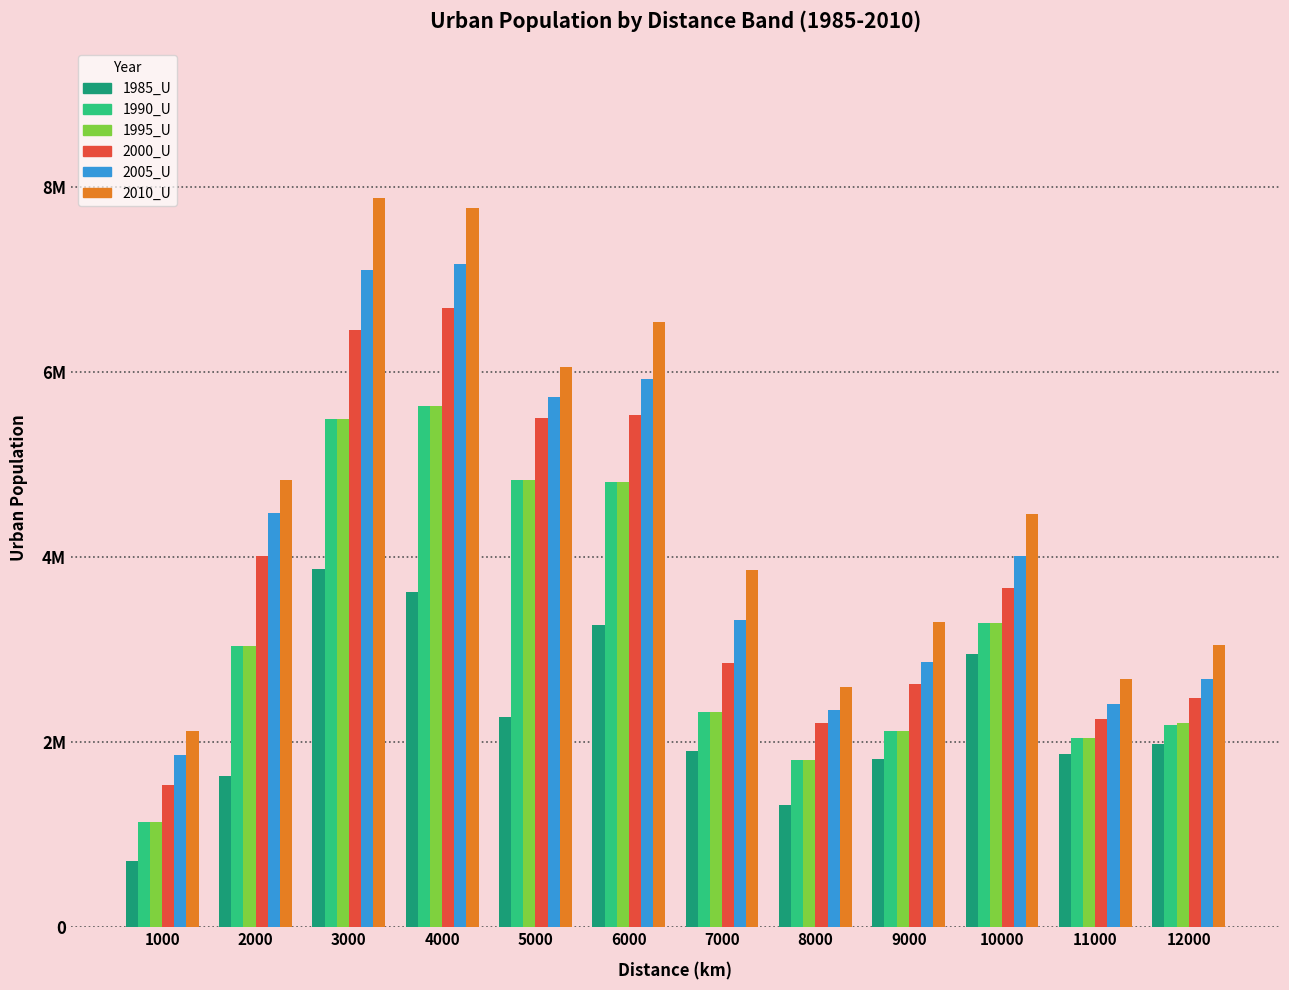

At which label does 1995_U reach its minimum?

1000